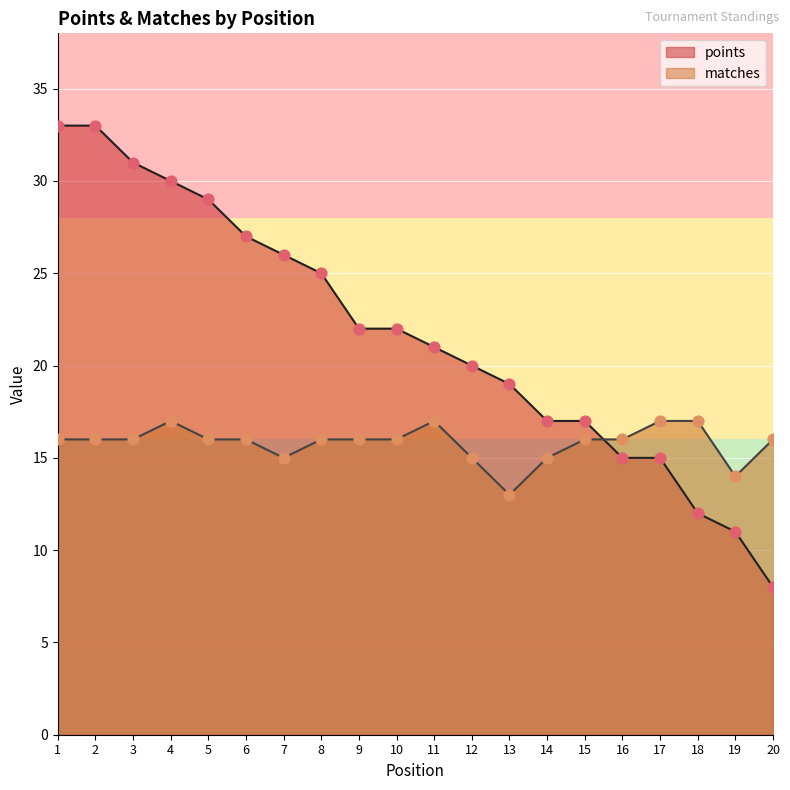

What is the total value across all series at 12?

35